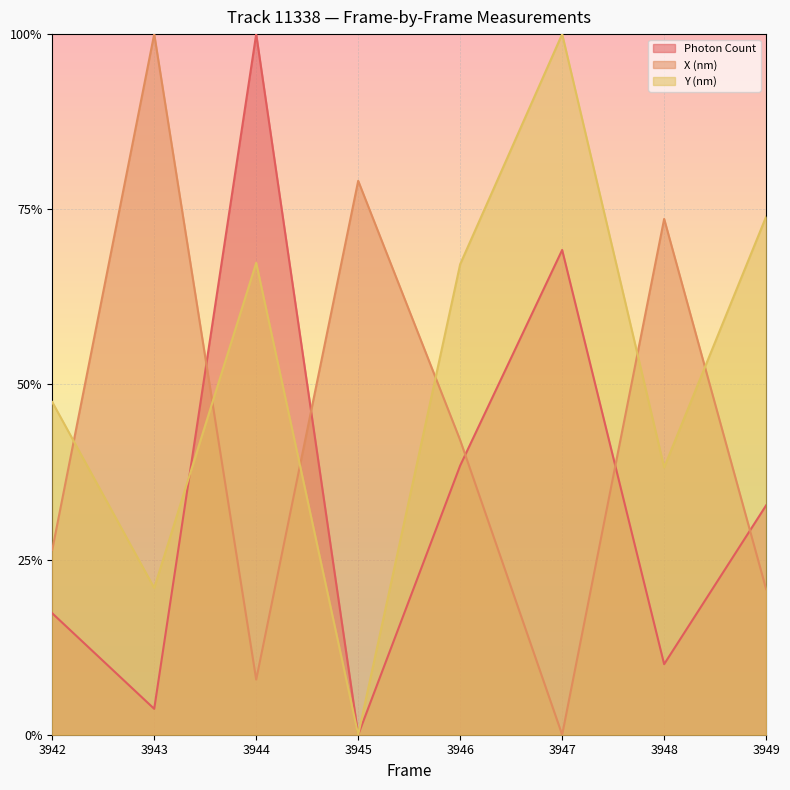

What is the value of the X (nm) point at the 4th from the left?

0.8